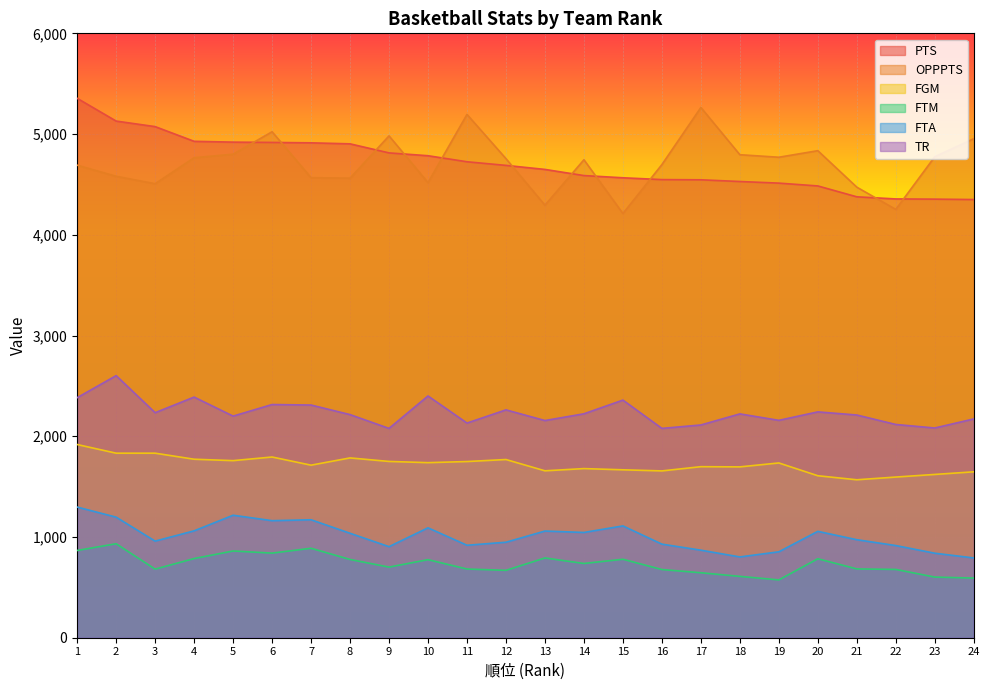

Is the value of PTS at 11 greater than the value of FTM at 6?

Yes